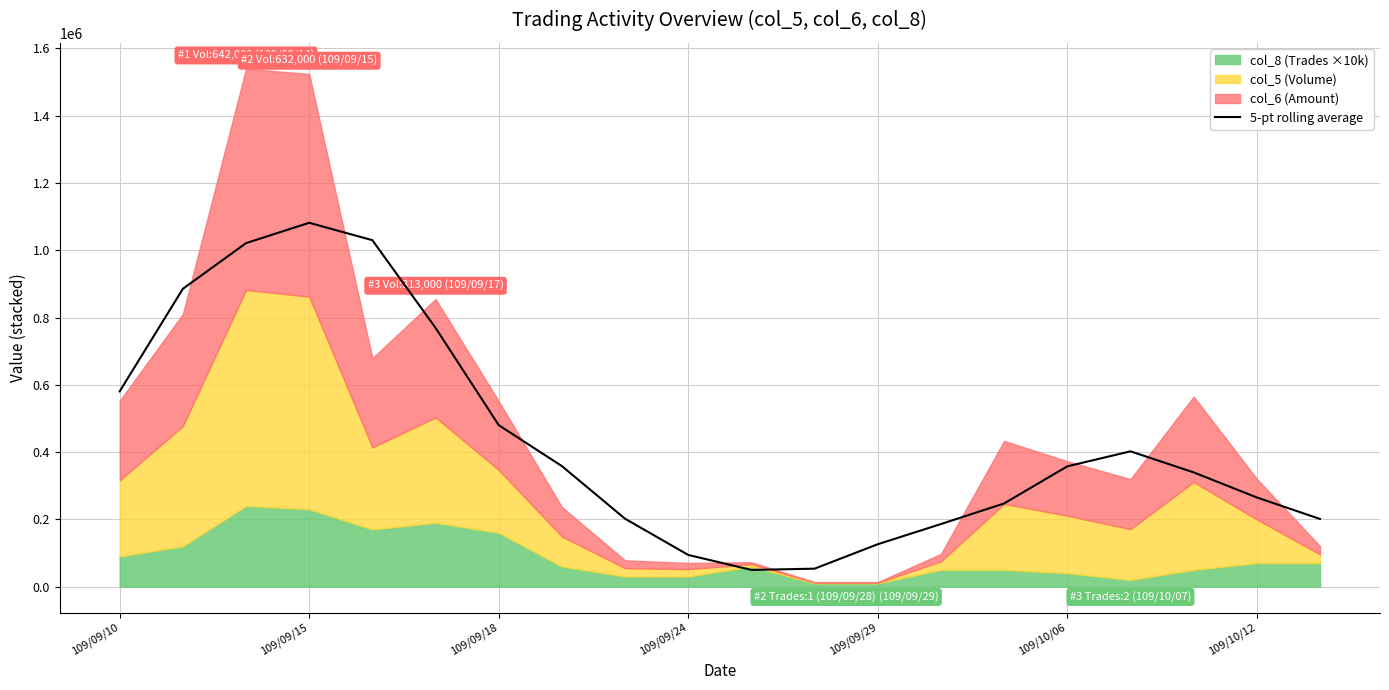

What is the minimum value for 5-pt rolling average?

49742